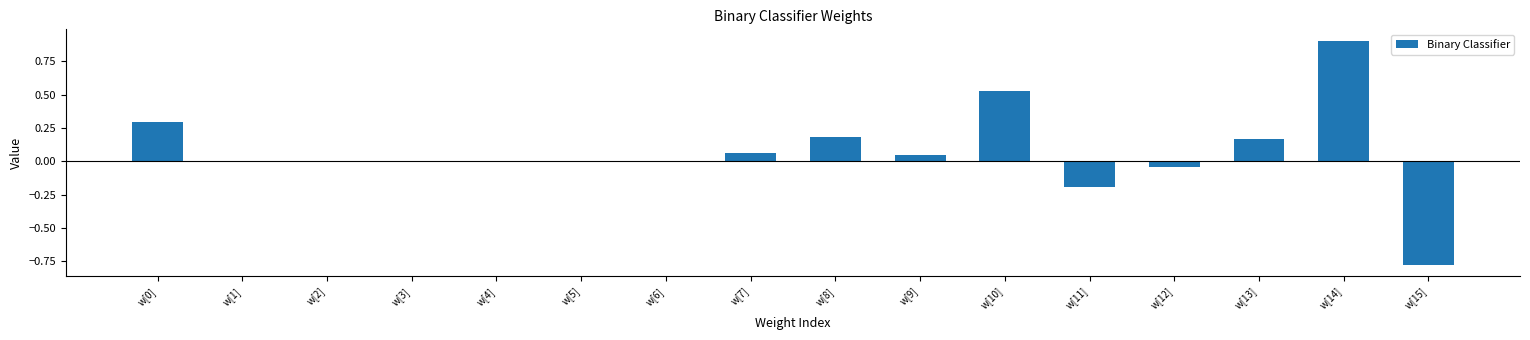

How many categories are shown in the chart?

16